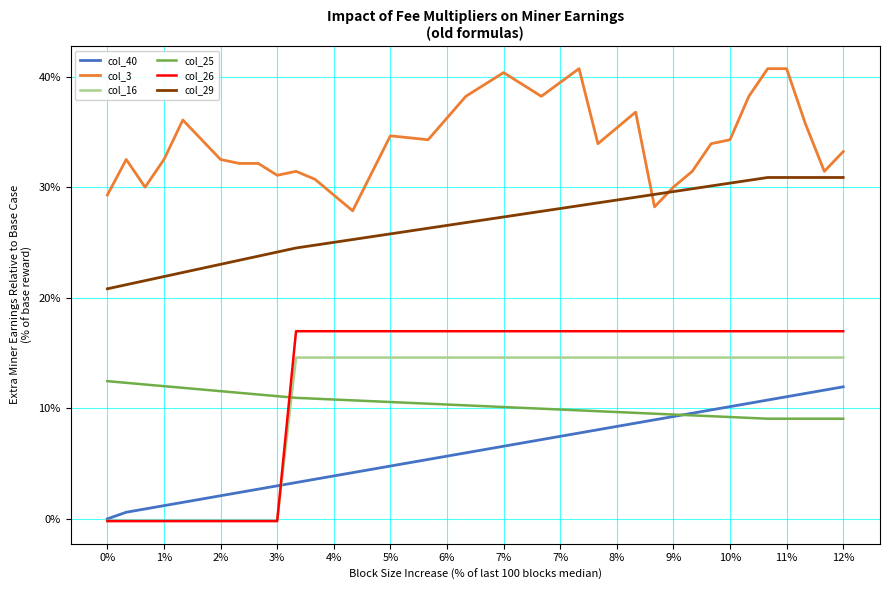

What is the maximum value for col_16?

0.1